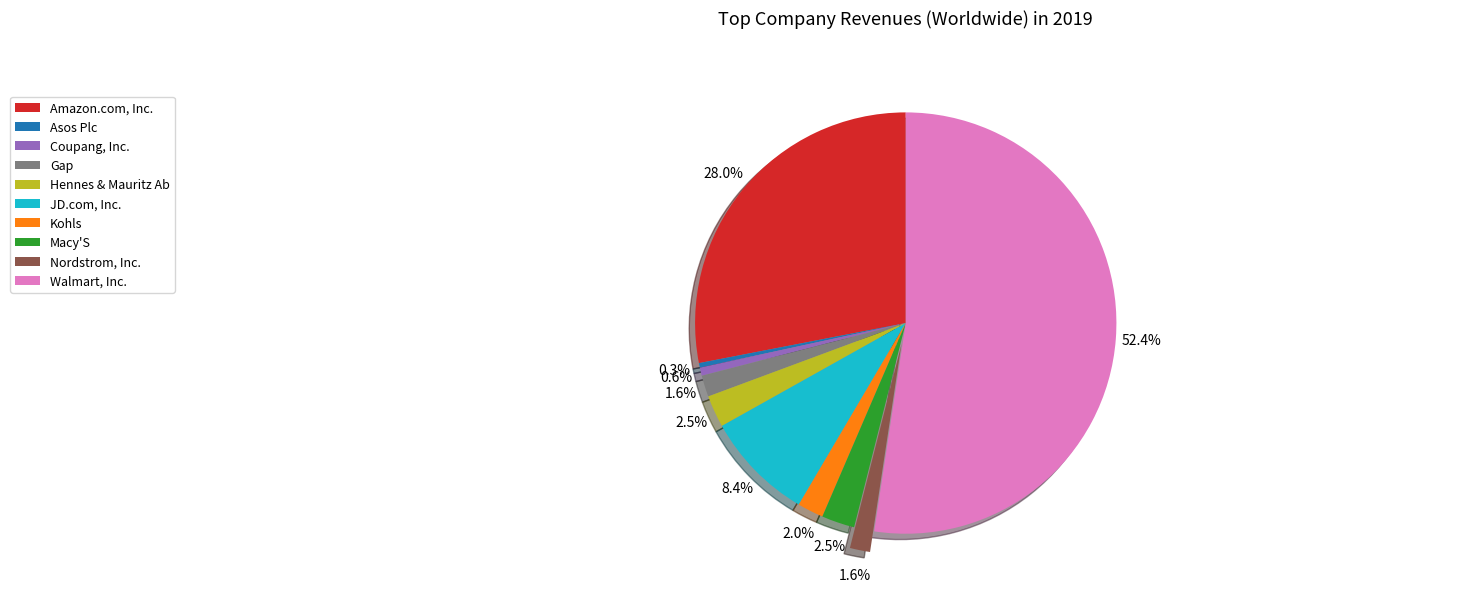

To the nearest percent, what is the difference between the largest and smallest slice percentages?

52%